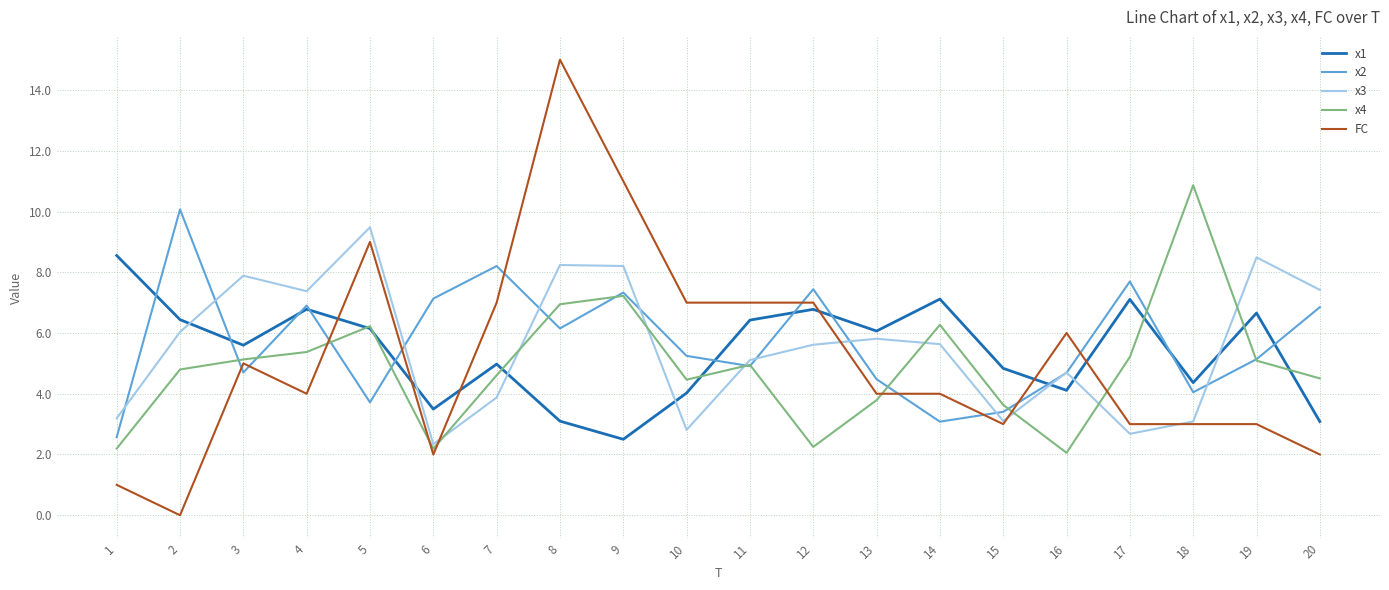

What is the spread (max minus min) of values at 4?

3.4